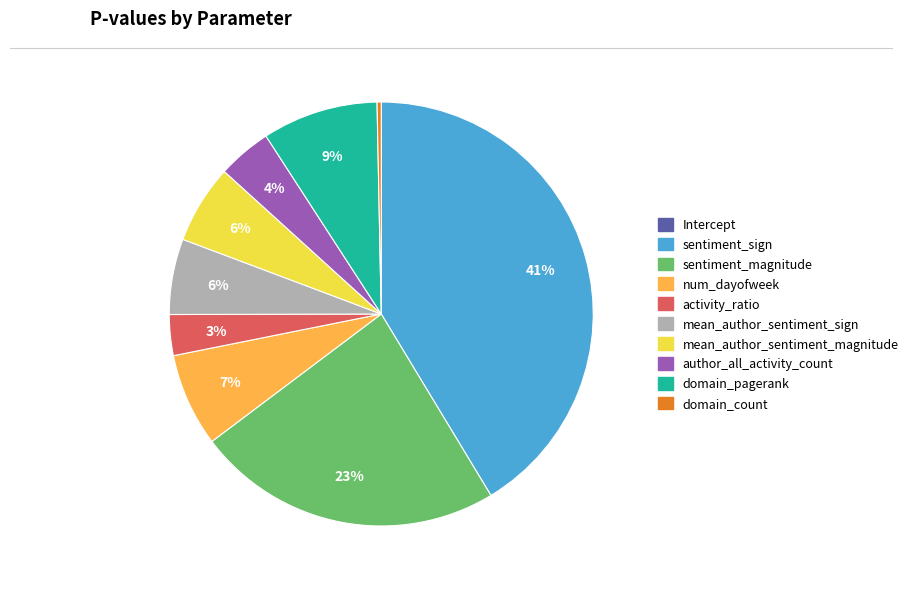

Between domain_count and domain_pagerank, which is larger?

domain_pagerank